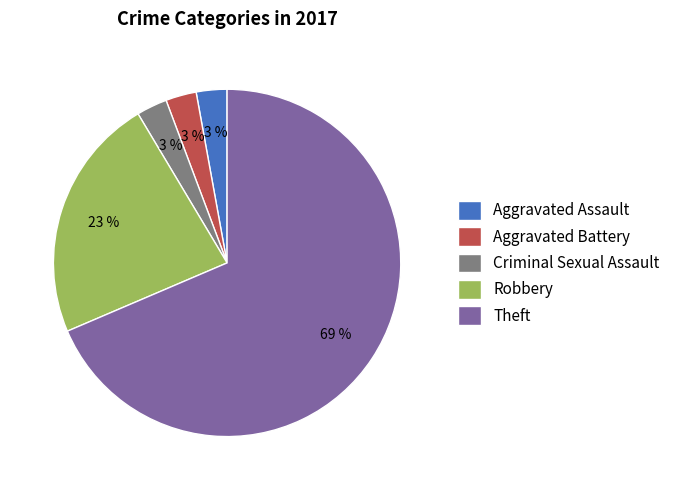

To the nearest percent, what is the average slice percentage?

20%